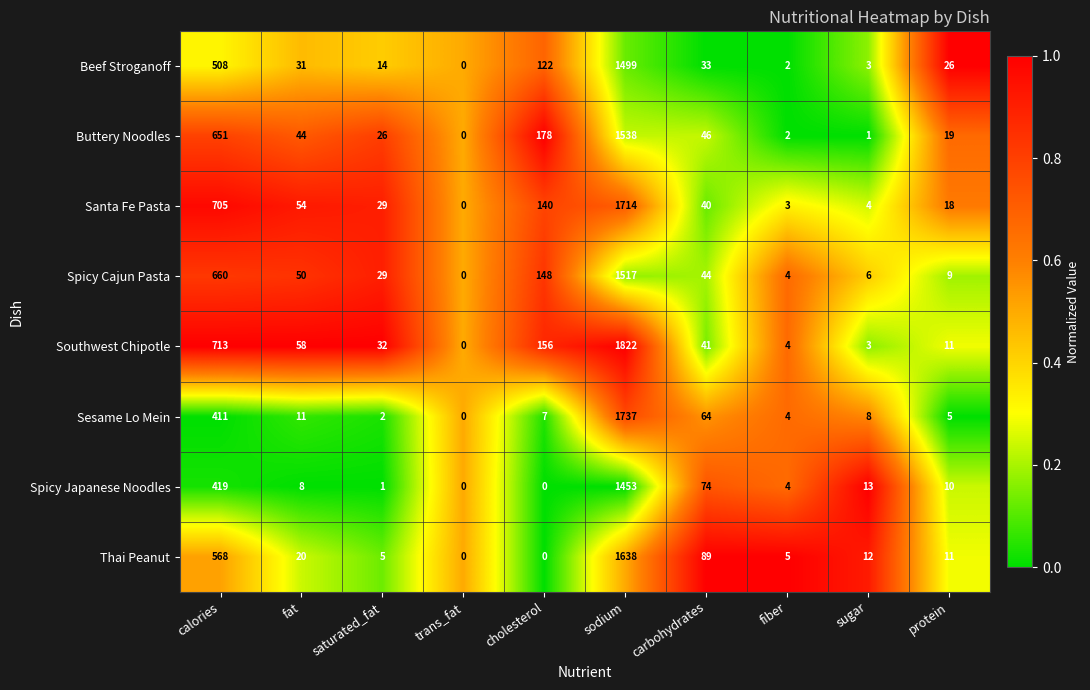

Between cholesterol and fiber, which series saw the biggest shift?

Buttery Noodles